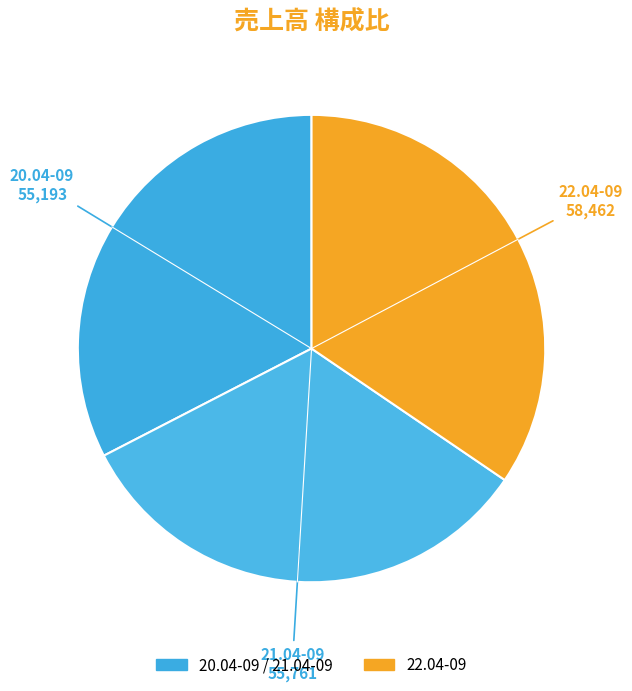

What is the largest slice in the pie chart?

22.04-09